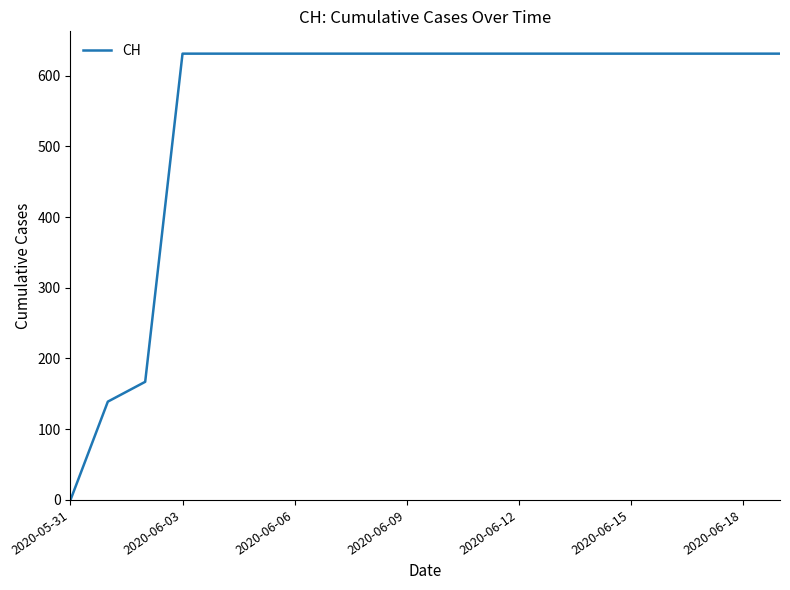

Is this an area chart (filled region under the line)?

No